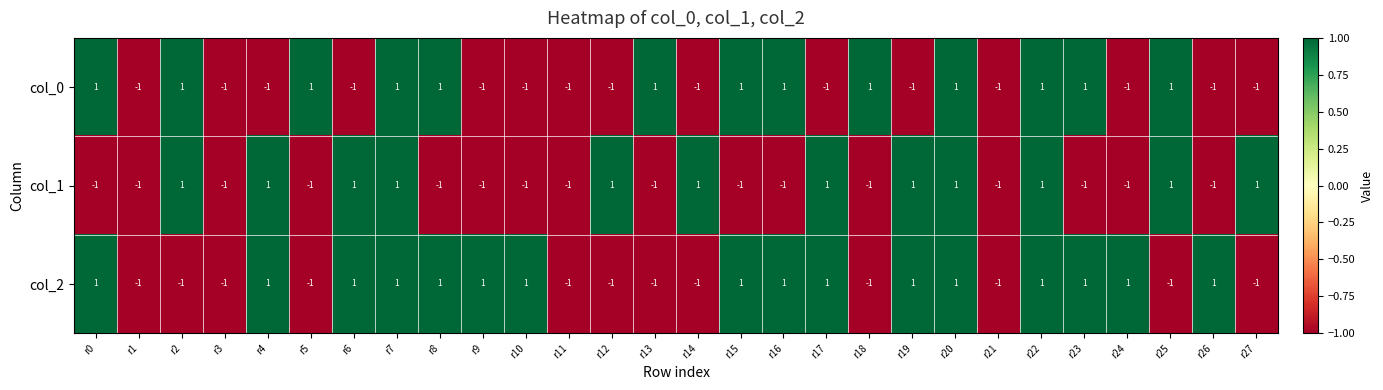

The col_0 series shows 1 at r25. True or false?

True